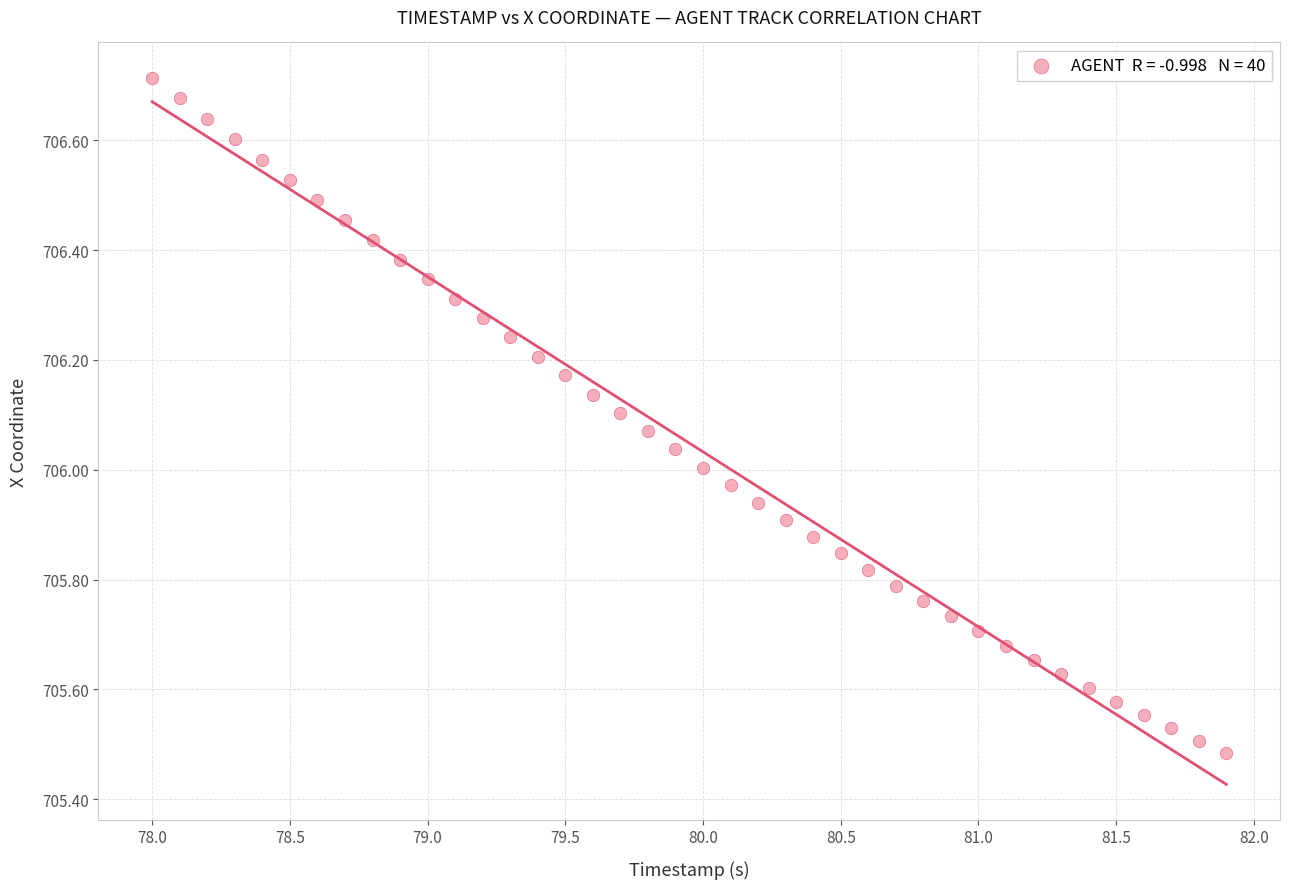

What is the range of Y values (max minus min)?

1.2